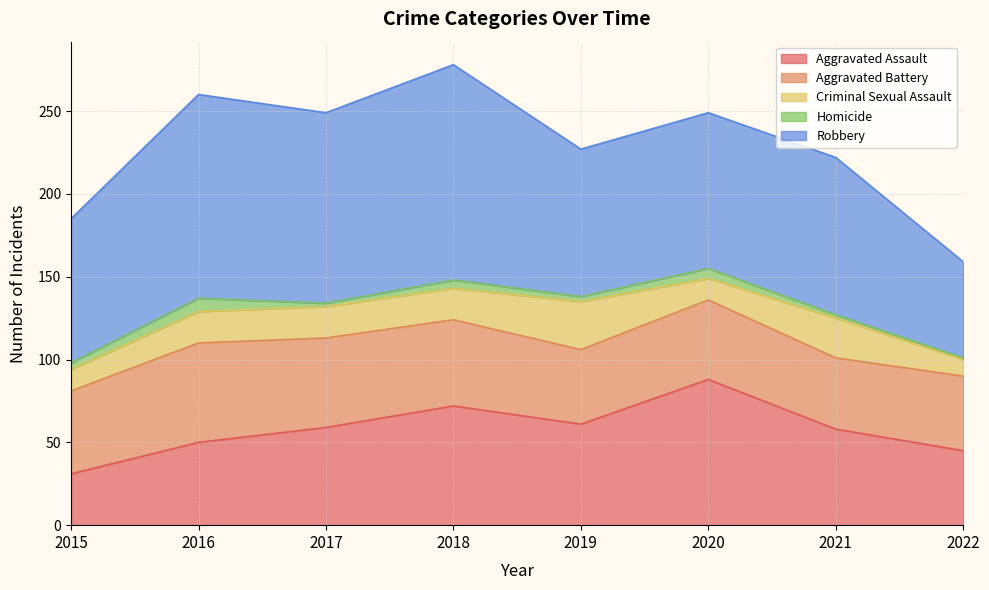

Where is the first local maximum for Aggravated Battery?

2016